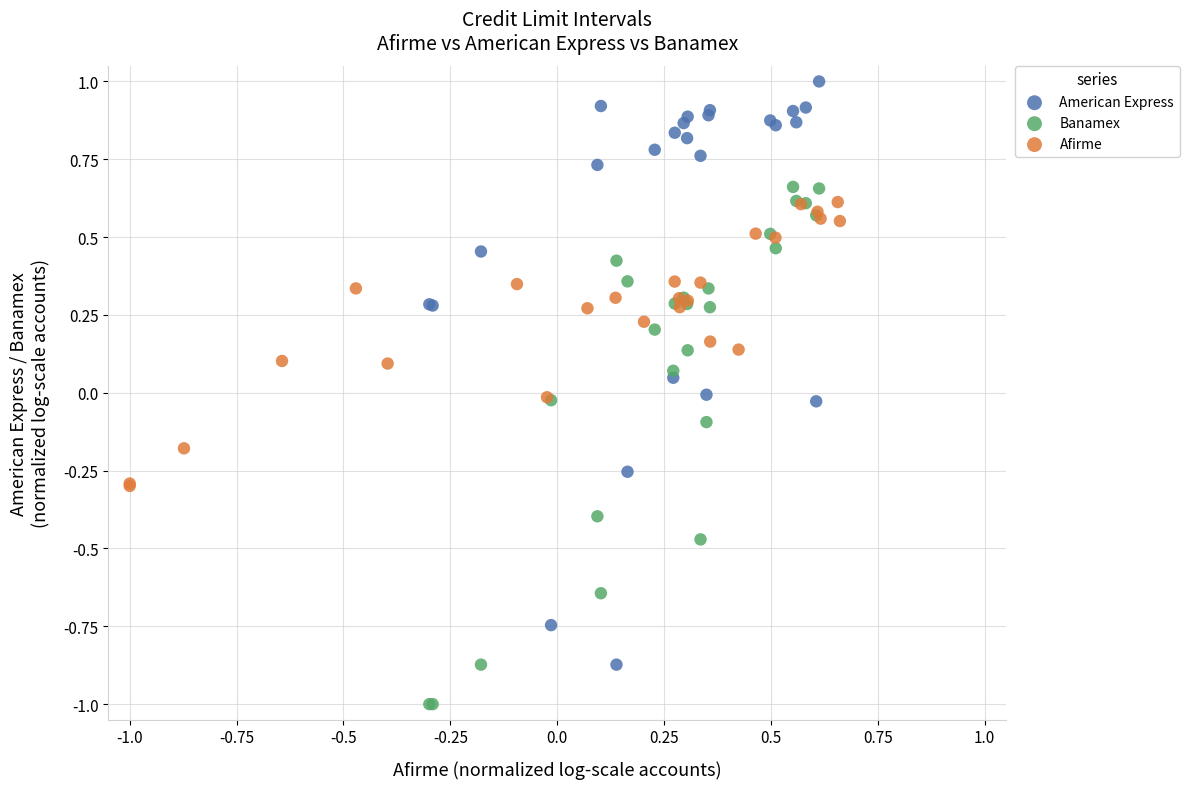

Which series reaches the minimum Y coordinate?

Banamex